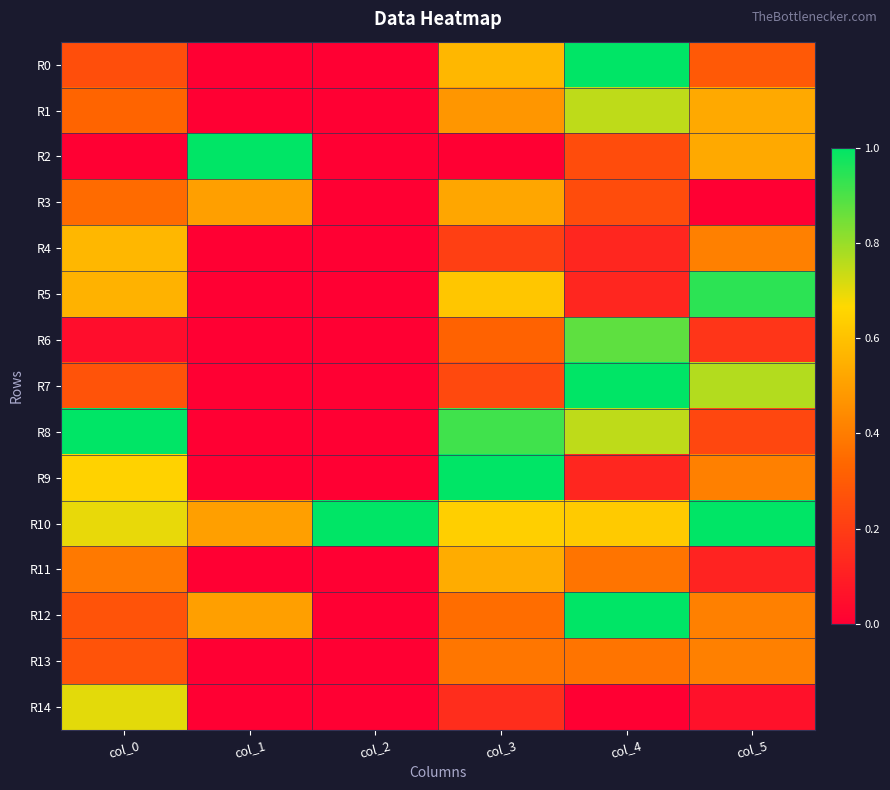

Reading left to right, transcribe all the data shown in this chart.

R0: col_0=0.3	col_1=0.0	col_2=0.0	col_3=0.6	col_4=1.0	col_5=0.3
R1: col_0=0.3	col_1=0.0	col_2=0.0	col_3=0.5	col_4=0.8	col_5=0.5
R2: col_0=0.0	col_1=1.0	col_2=0.0	col_3=0.0	col_4=0.2	col_5=0.5
R3: col_0=0.3	col_1=0.5	col_2=0.0	col_3=0.5	col_4=0.2	col_5=0.0
R4: col_0=0.6	col_1=0.0	col_2=0.0	col_3=0.2	col_4=0.1	col_5=0.4
R5: col_0=0.6	col_1=0.0	col_2=0.0	col_3=0.6	col_4=0.1	col_5=0.9
R6: col_0=0.0	col_1=0.0	col_2=0.0	col_3=0.3	col_4=0.9	col_5=0.2
R7: col_0=0.3	col_1=0.0	col_2=0.0	col_3=0.2	col_4=1.0	col_5=0.8
R8: col_0=1.0	col_1=0.0	col_2=0.0	col_3=0.9	col_4=0.8	col_5=0.2
R9: col_0=0.6	col_1=0.0	col_2=0.0	col_3=1.0	col_4=0.1	col_5=0.4
R10: col_0=0.7	col_1=0.5	col_2=1.0	col_3=0.6	col_4=0.6	col_5=1.0
R11: col_0=0.4	col_1=0.0	col_2=0.0	col_3=0.5	col_4=0.4	col_5=0.1
R12: col_0=0.3	col_1=0.5	col_2=0.0	col_3=0.4	col_4=1.0	col_5=0.4
R13: col_0=0.3	col_1=0.0	col_2=0.0	col_3=0.4	col_4=0.4	col_5=0.4
R14: col_0=0.7	col_1=0.0	col_2=0.0	col_3=0.1	col_4=0.0	col_5=0.1